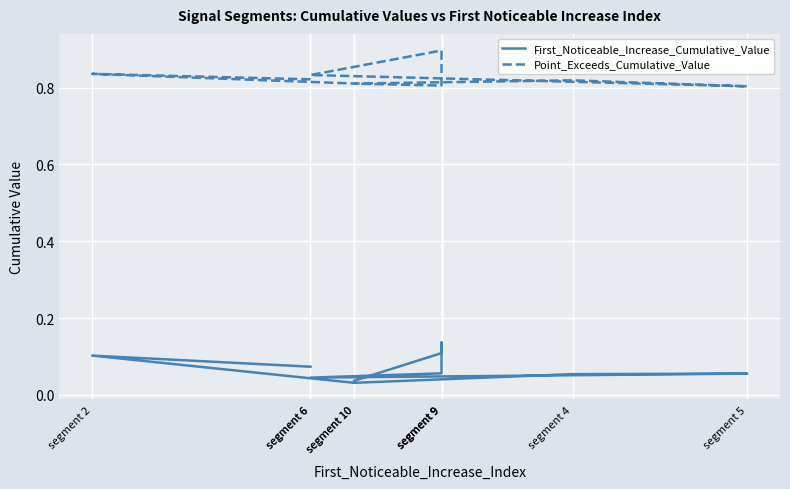

How many categories are shown in the chart?

10